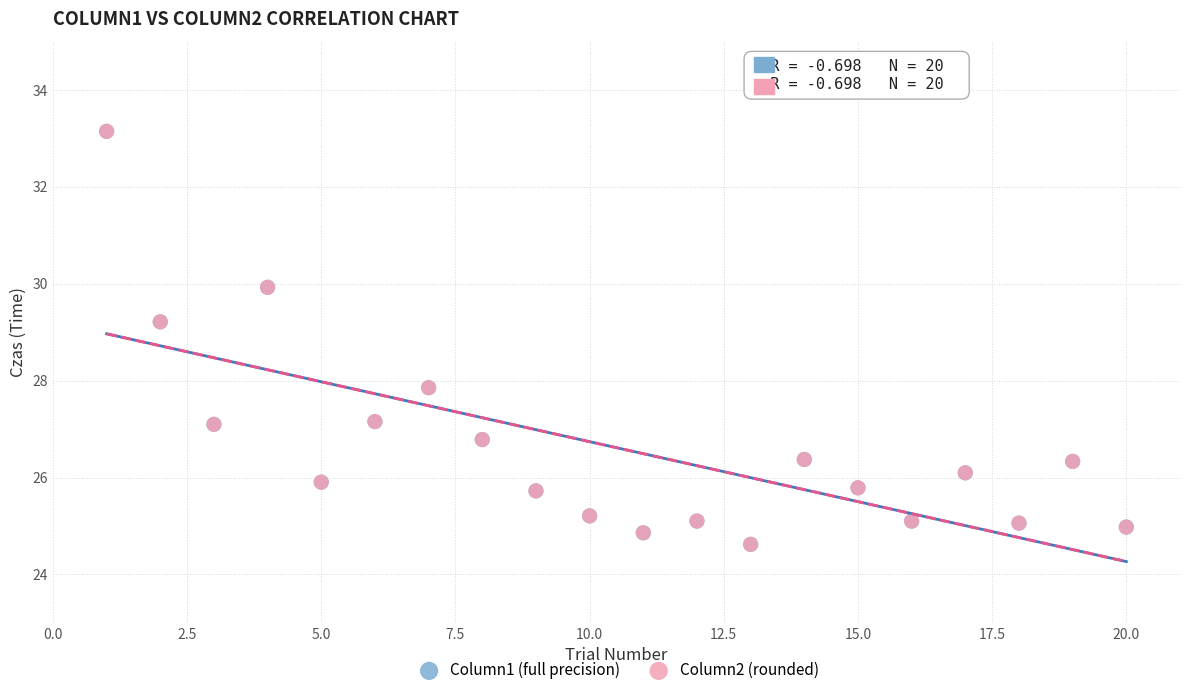

What are all the series names shown in the legend?

Column1 (full precision), Column2 (rounded)